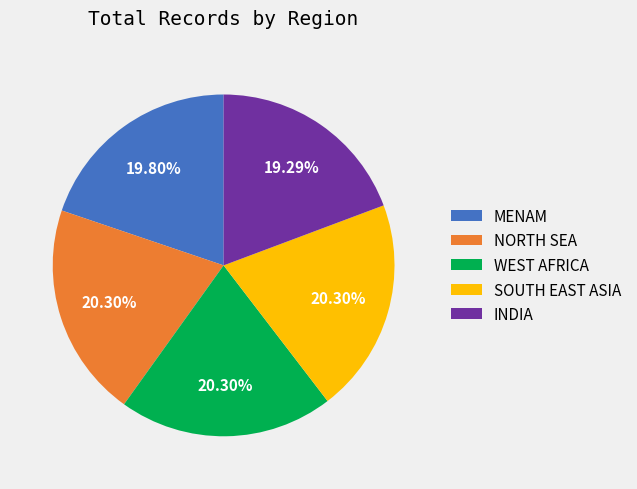

What is the smallest slice in the pie chart?

INDIA